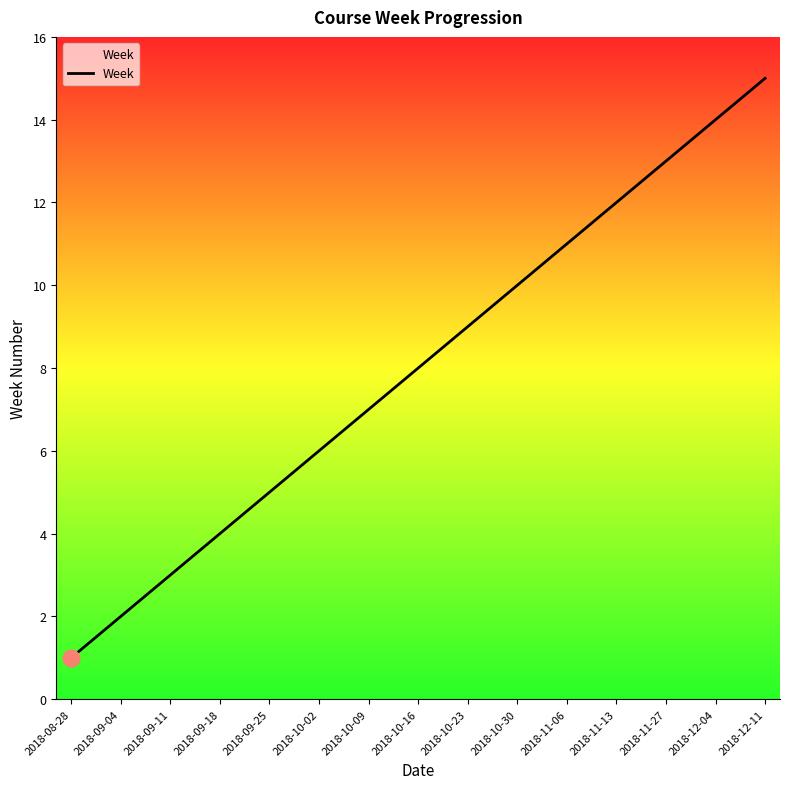

True or false: the data has more than 2 interior local peaks.

False